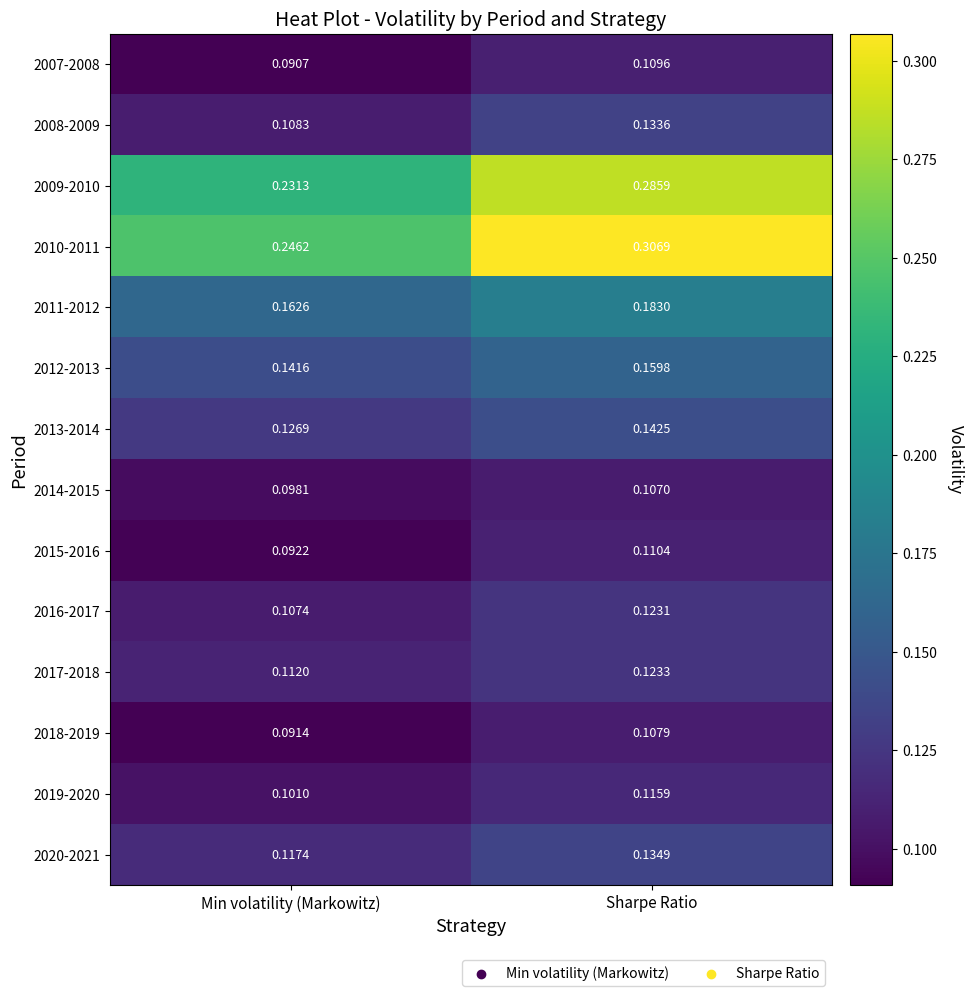

Between Min volatility (Markowitz) and Sharpe Ratio, which series saw the biggest shift?

2010-2011